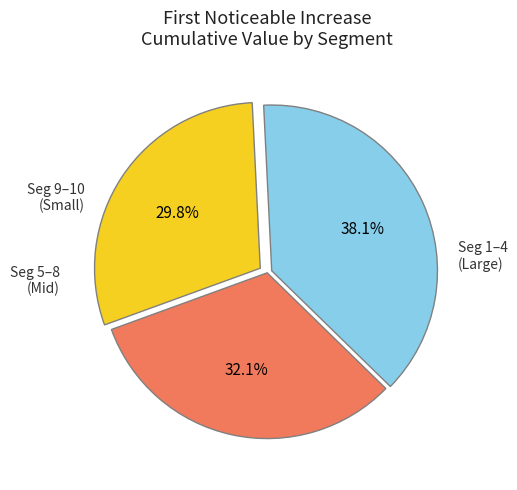

Is there a majority slice in this chart?

No